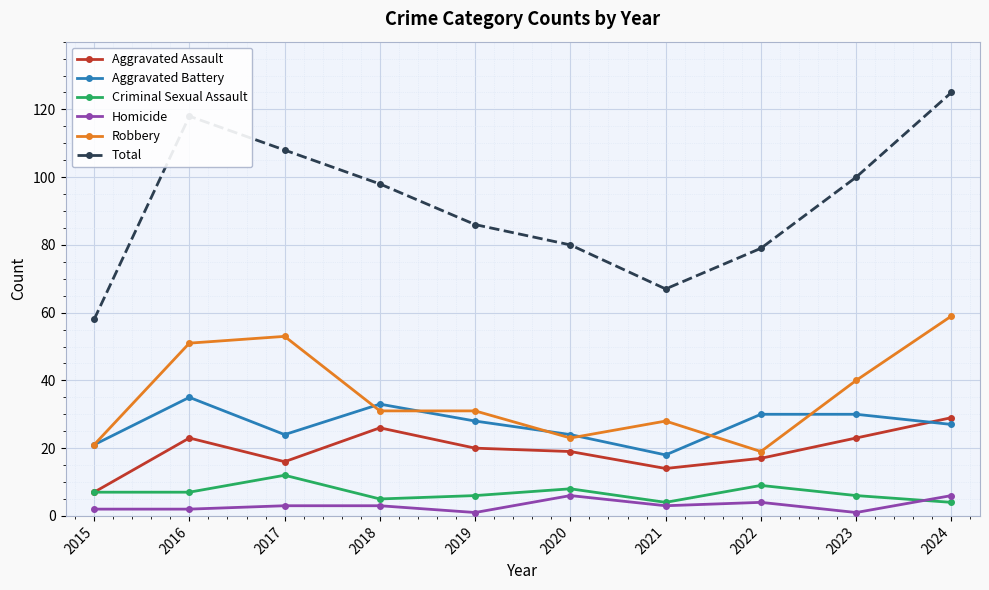

Between 2019 and 2020, which series saw the biggest shift?

Robbery